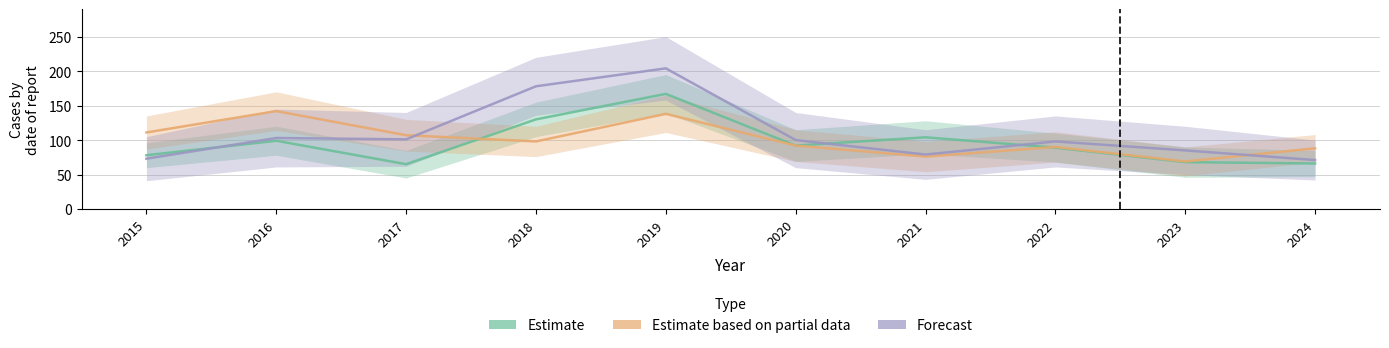

Rank the series by their average value, from lowest to highest.

Estimate, Estimate based on partial data, Forecast